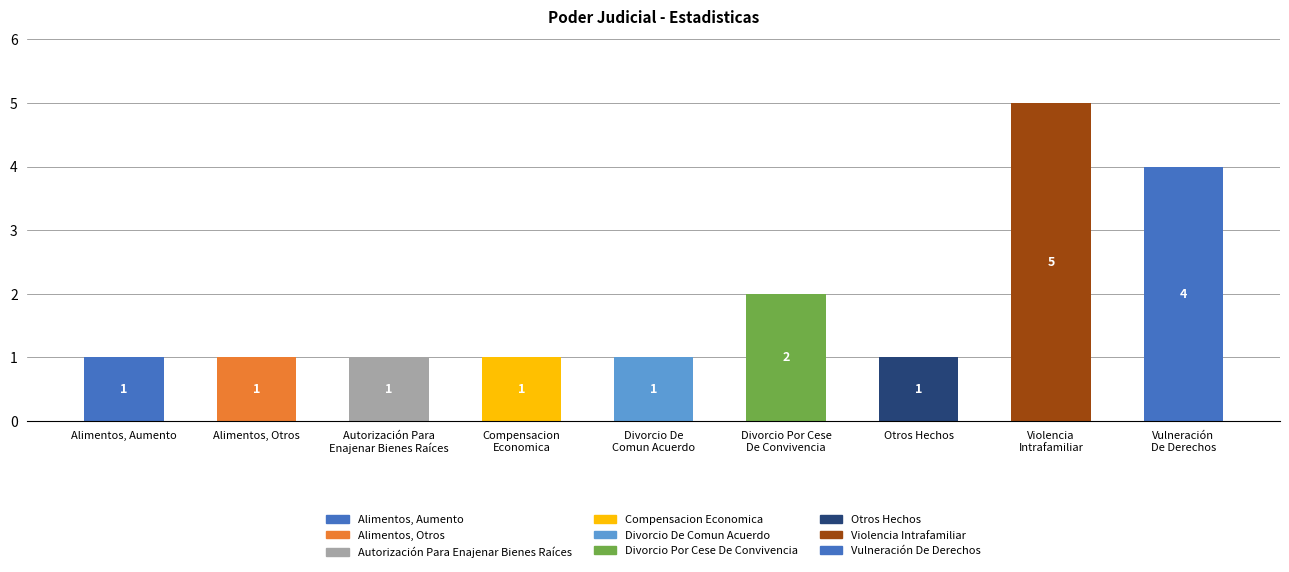

Reading left to right, transcribe all the data shown in this chart.

1	1	1	1	1	2	1	5	4